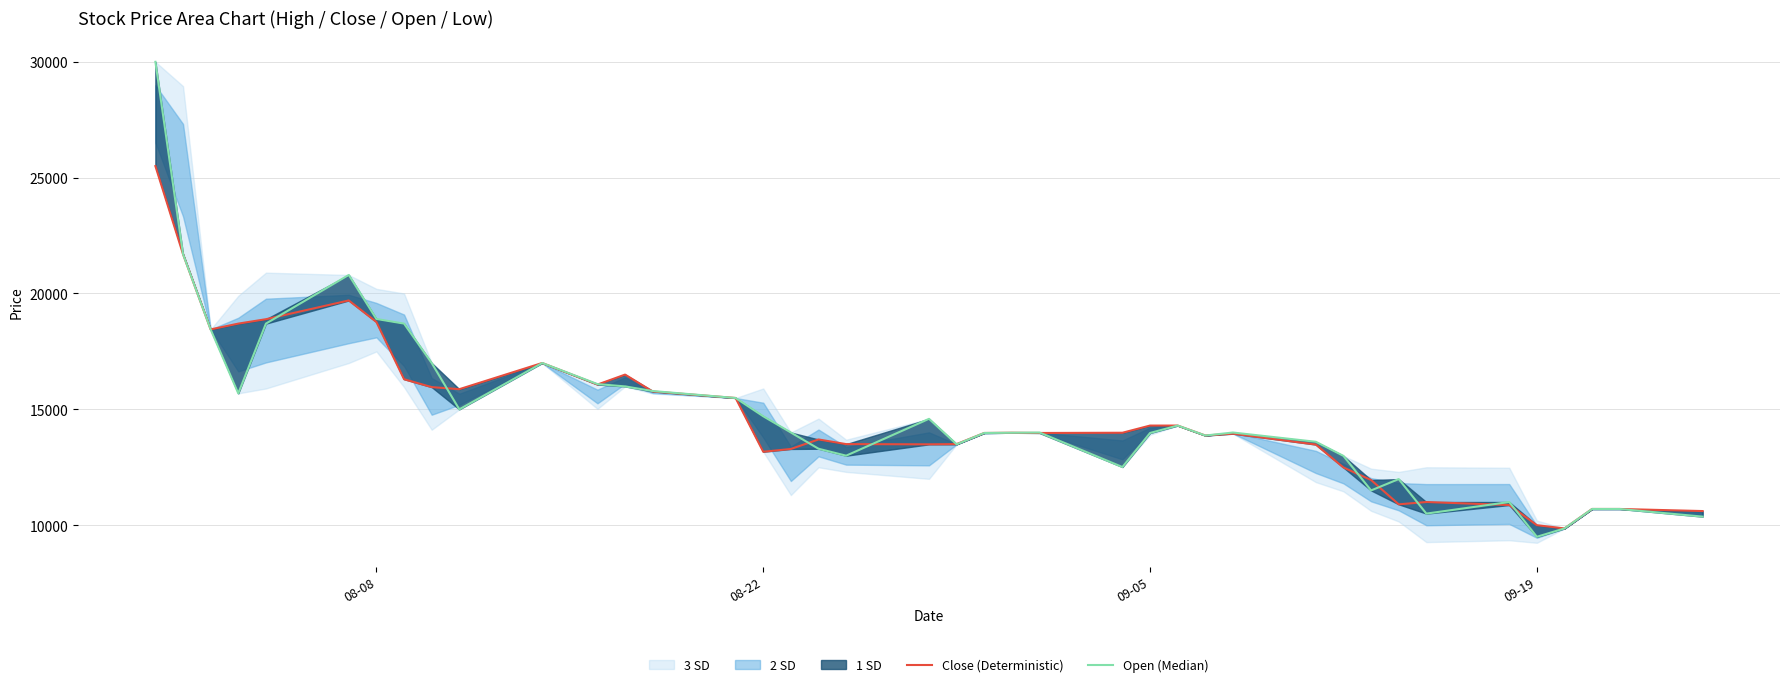

The Open (Median) series shows 10412 at 8. True or false?

False